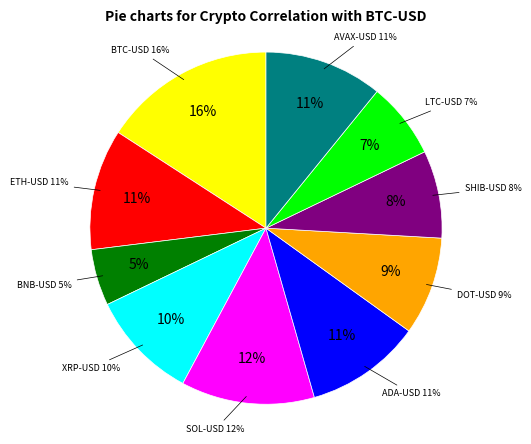

To the nearest percent, what is the combined percentage of XRP-USD and DOT-USD?

19%